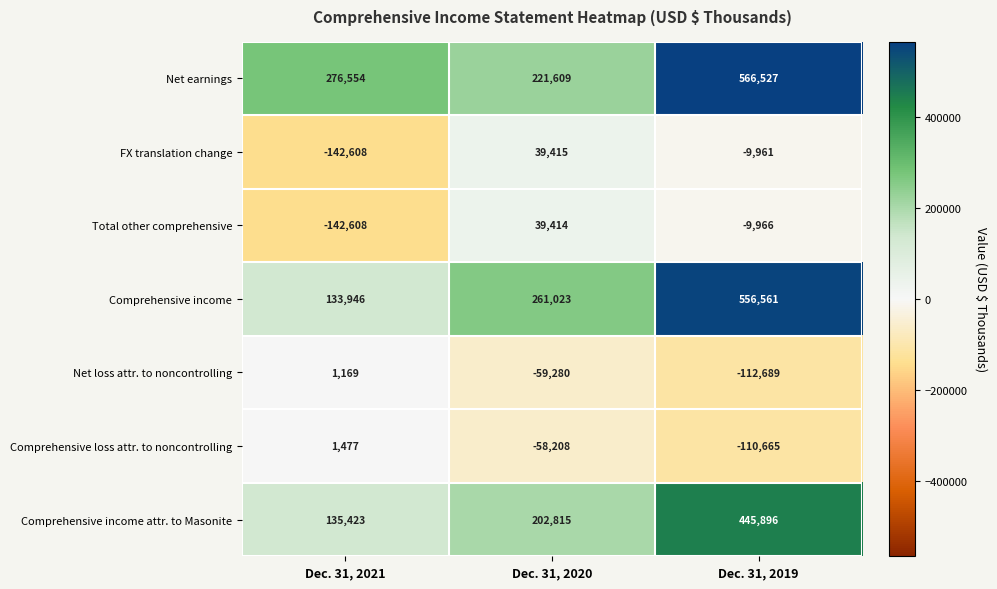

What is the average value of the Net earnings series?

354897